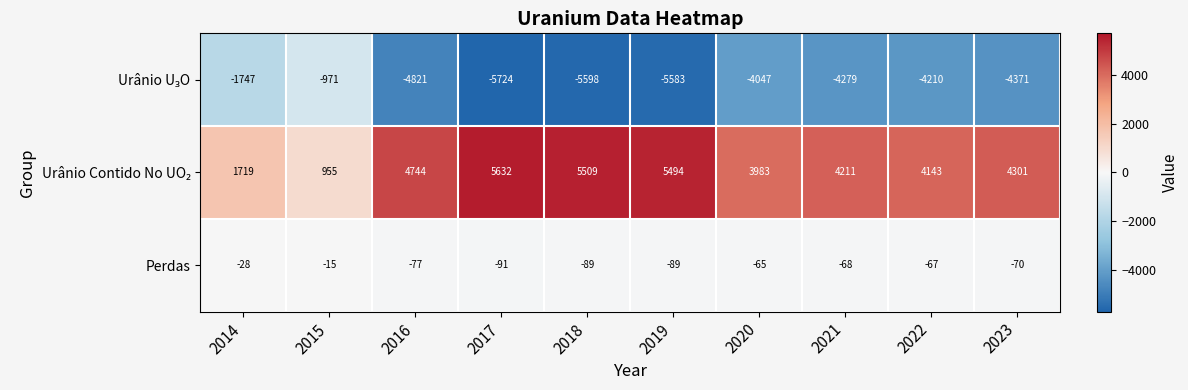

The value of Perdas at 2020 is -93. True or false?

False